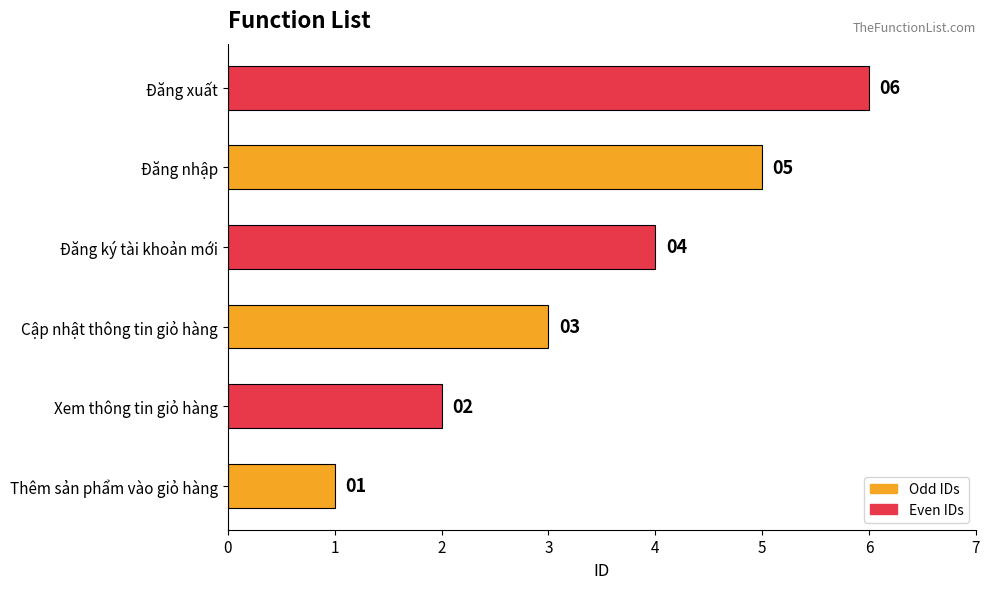

List the labels in order of value, largest first.

Đăng xuất, Đăng nhập, Đăng ký tài khoản mới, Cập nhật thông tin giỏ hàng, Xem thông tin giỏ hàng, Thêm sản phẩm vào giỏ hàng